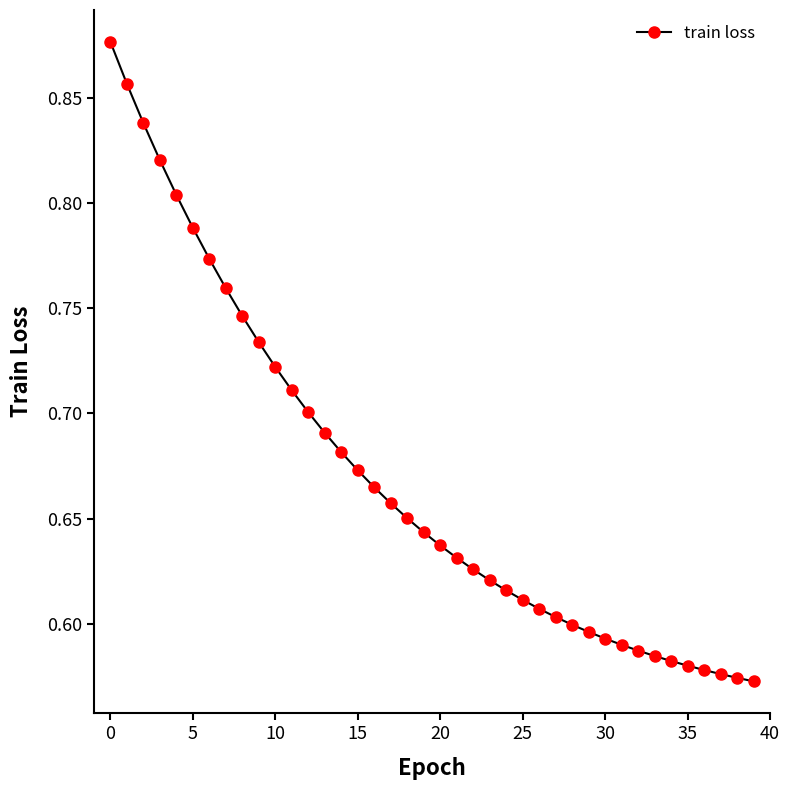

What is the difference between the second highest and second lowest values?

0.3